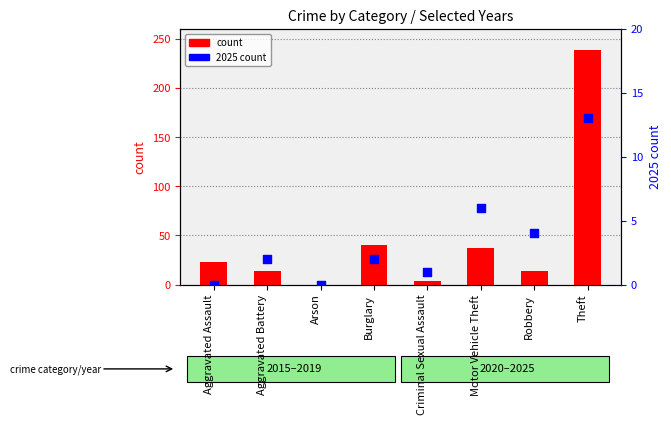

At how many categories does at least one series exceed 1?

7